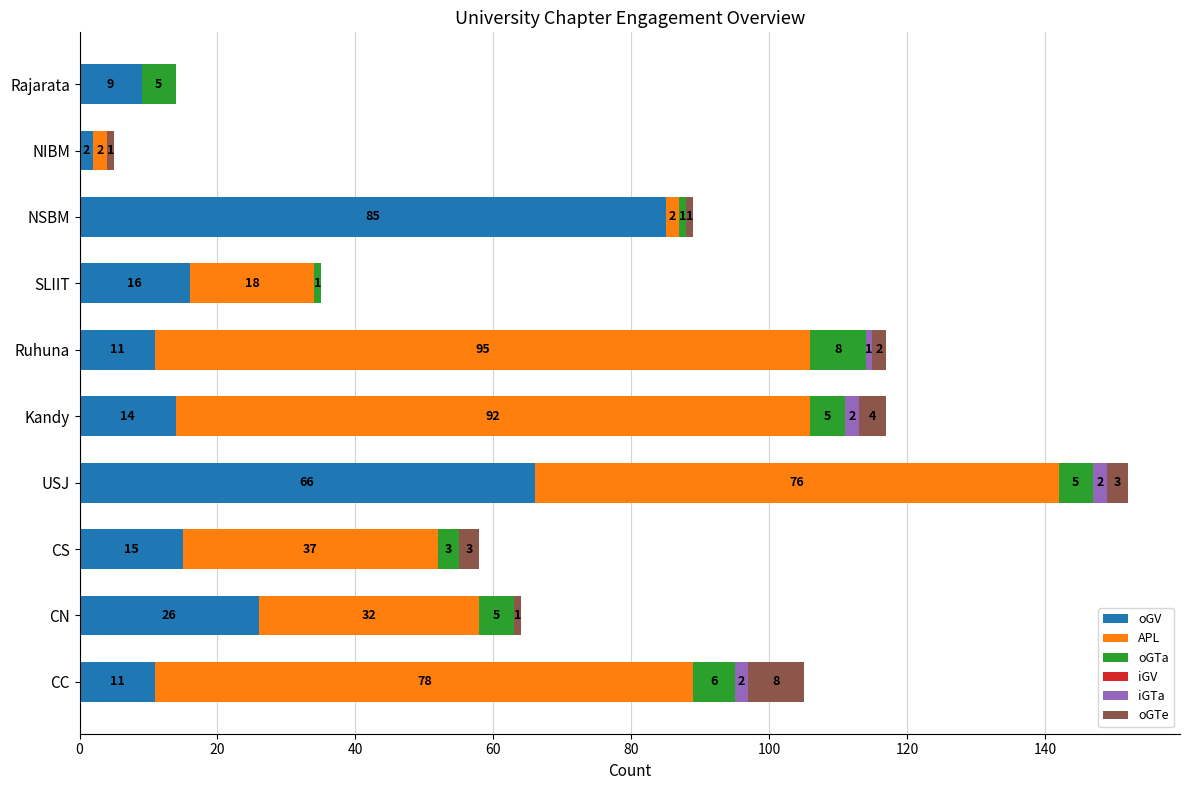

At which label does oGV reach its peak?

NSBM